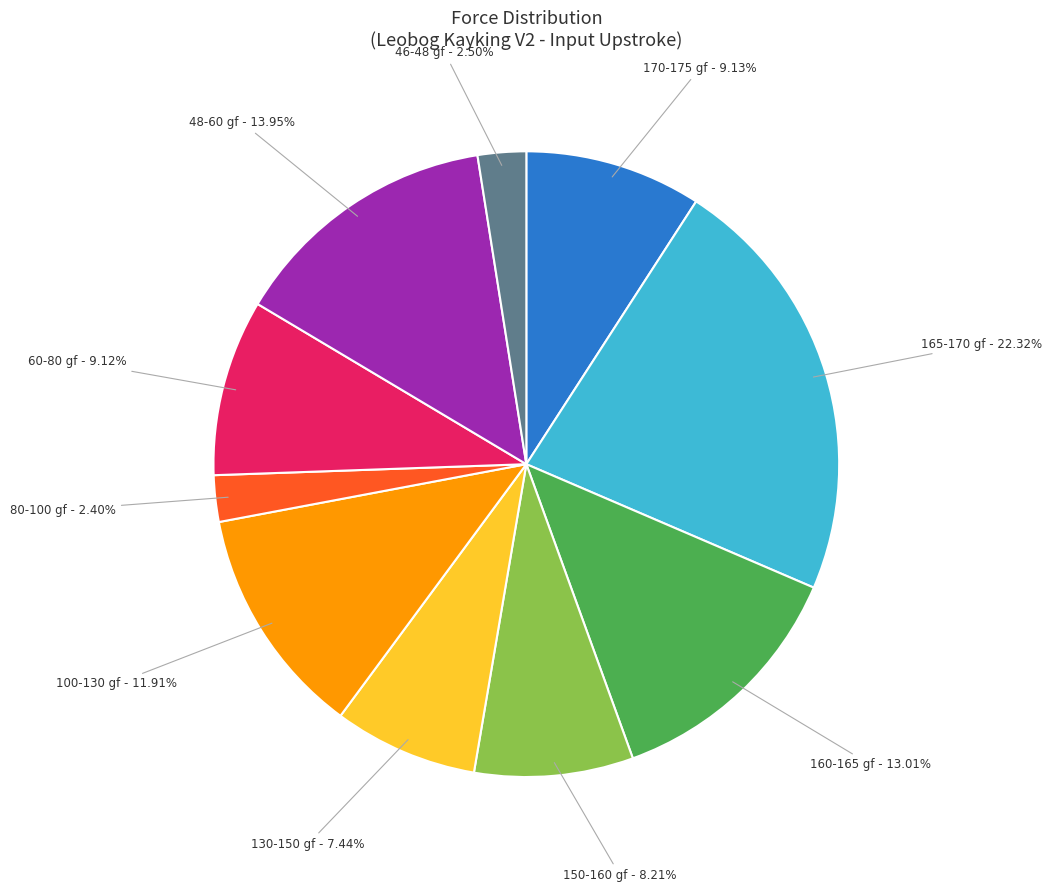

To the nearest percent, what is the difference between the largest and smallest slice percentages?

20%